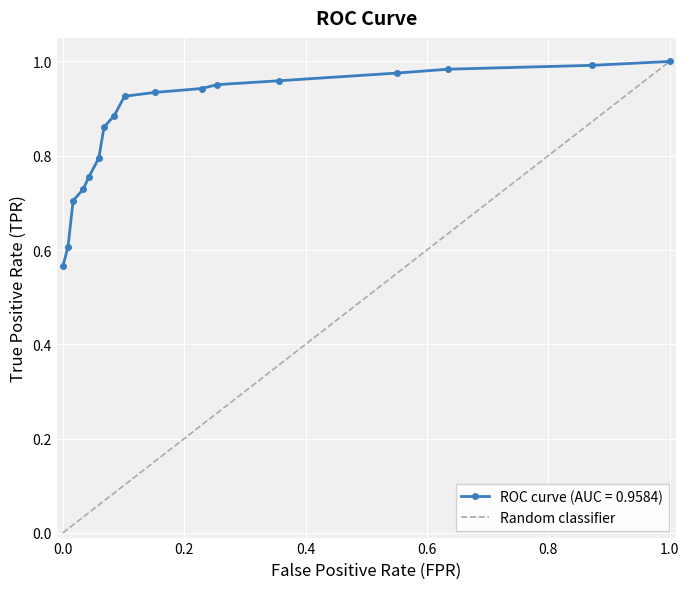

List the series in order of their overall mean, highest first.

ROC curve (AUC = 0.9584), Random classifier